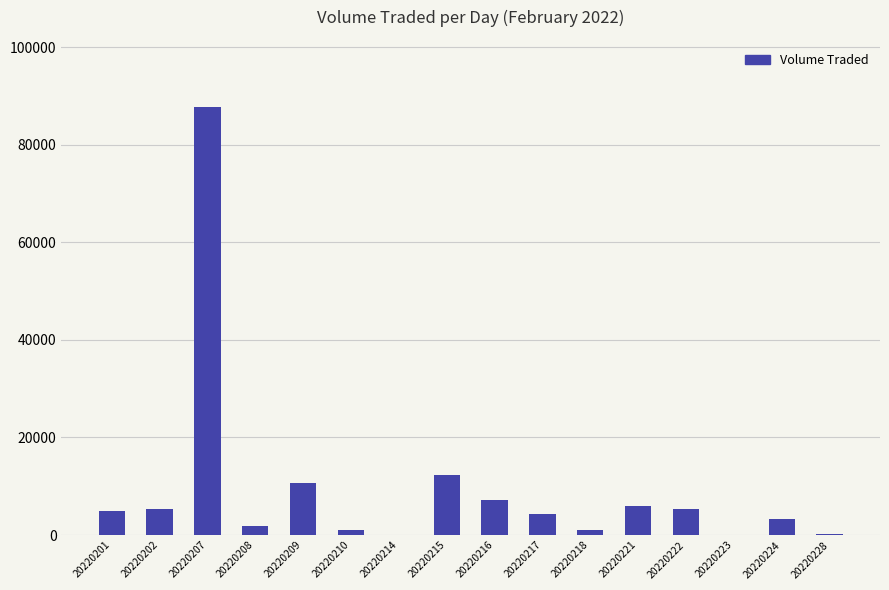

At which category does the chart reach its peak across all series?

20220207